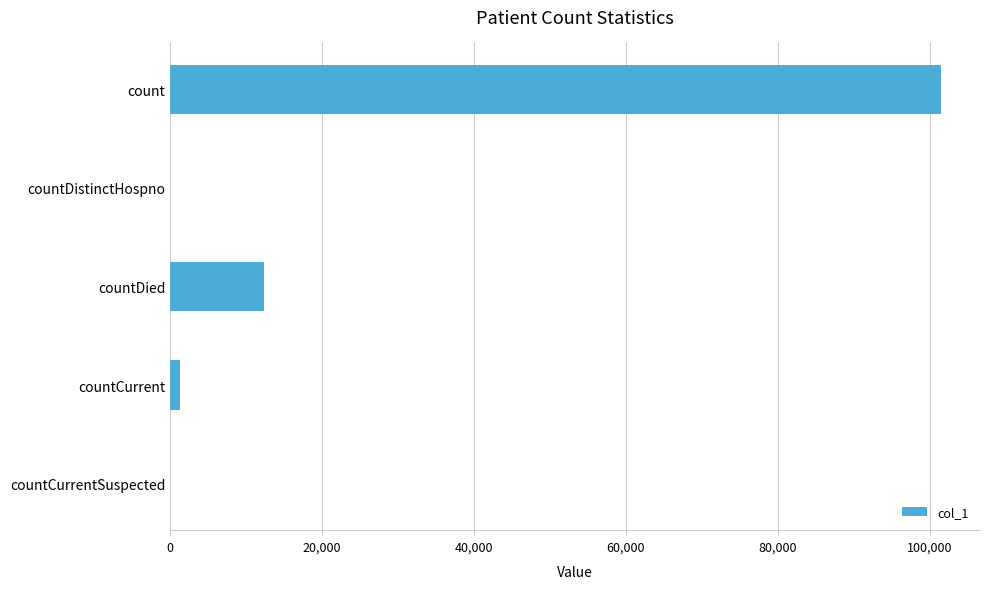

What is the sum of all values?

115099